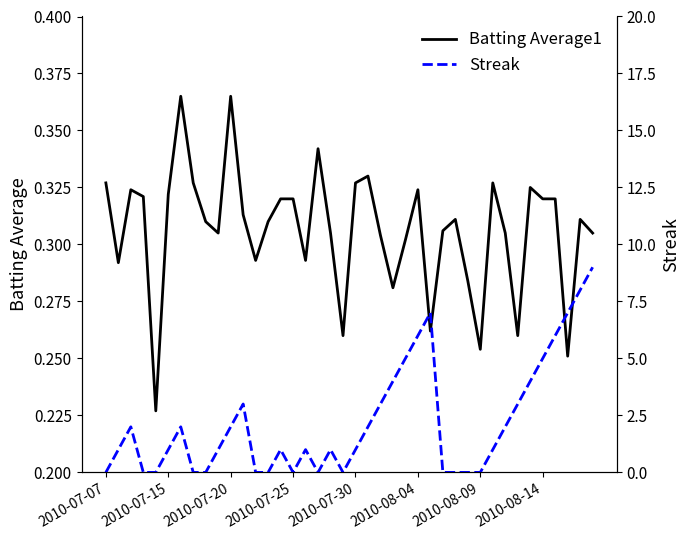

True or false: Streak has a value of 1.0 at 9.

True